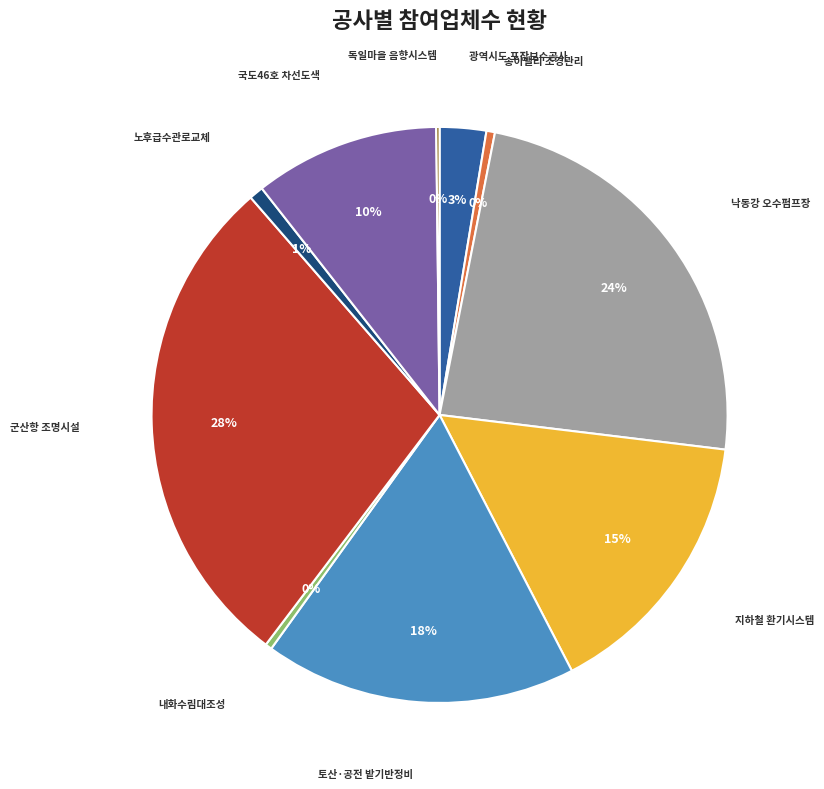

Is there a majority slice in this chart?

No